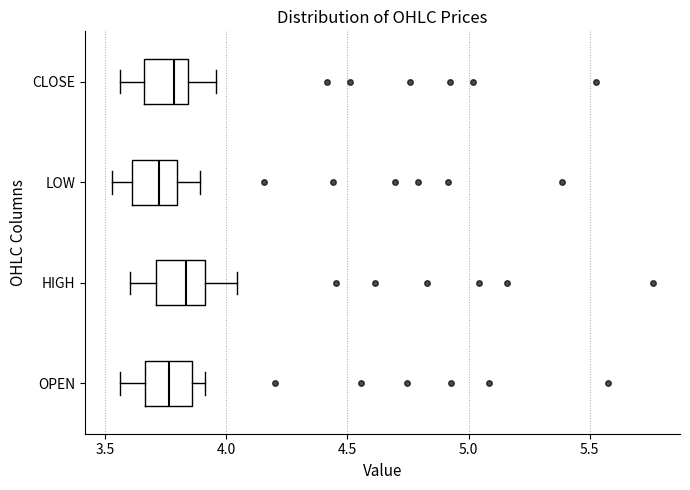

Reading bottom to top, read every box against the x-axis: the position of its median line, the range the box covers, and the ends of its whiskers. The values are not printed on the chart, so give them approximately, as read against the axis.

OPEN: median 3.75, box 3.65 to 3.85, whiskers 3.55 to 3.90
HIGH: median 3.85, box 3.70 to 3.90, whiskers 3.60 to 4.05
LOW: median 3.70, box 3.60 to 3.80, whiskers 3.55 to 3.90
CLOSE: median 3.80, box 3.65 to 3.85, whiskers 3.55 to 3.95